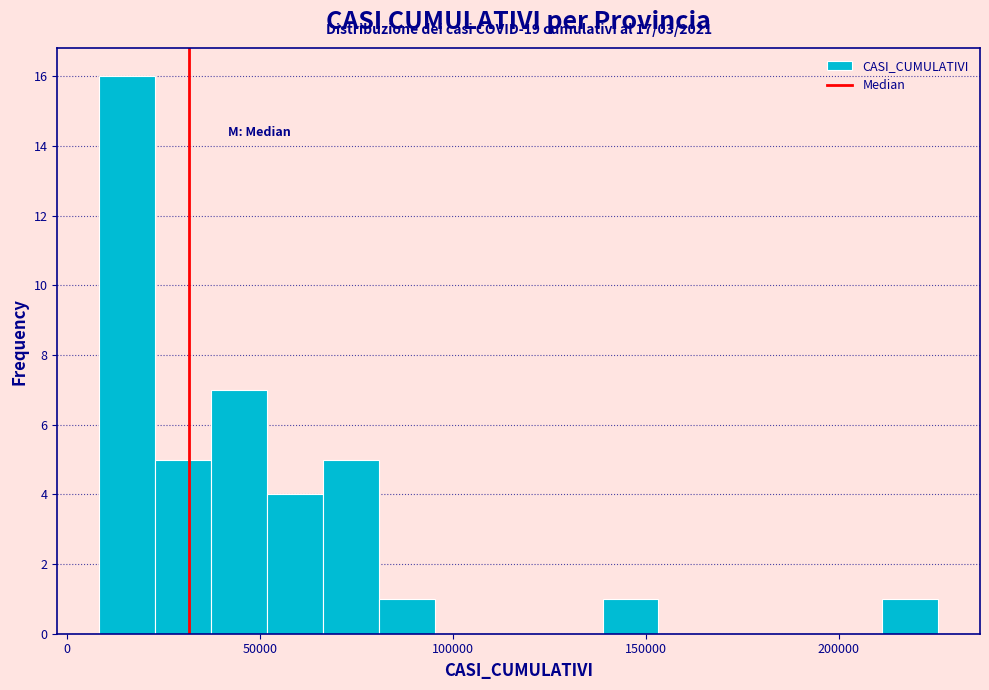

Around what value on the x-axis is the tallest bar? Give the approximate position of its centre, as read against the axis.

15000